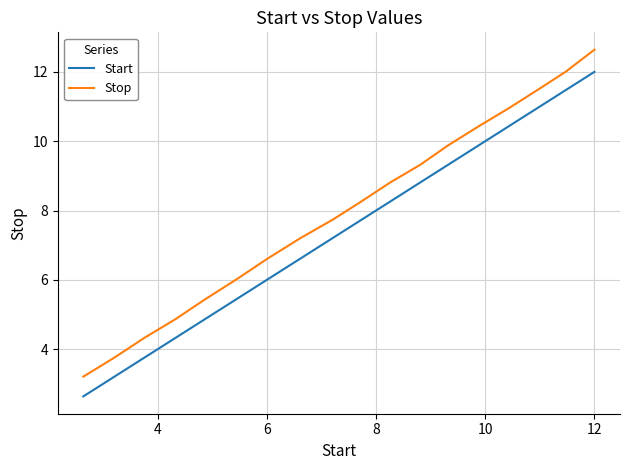

What is the difference between the maximum and minimum values in the Start series?

9.4